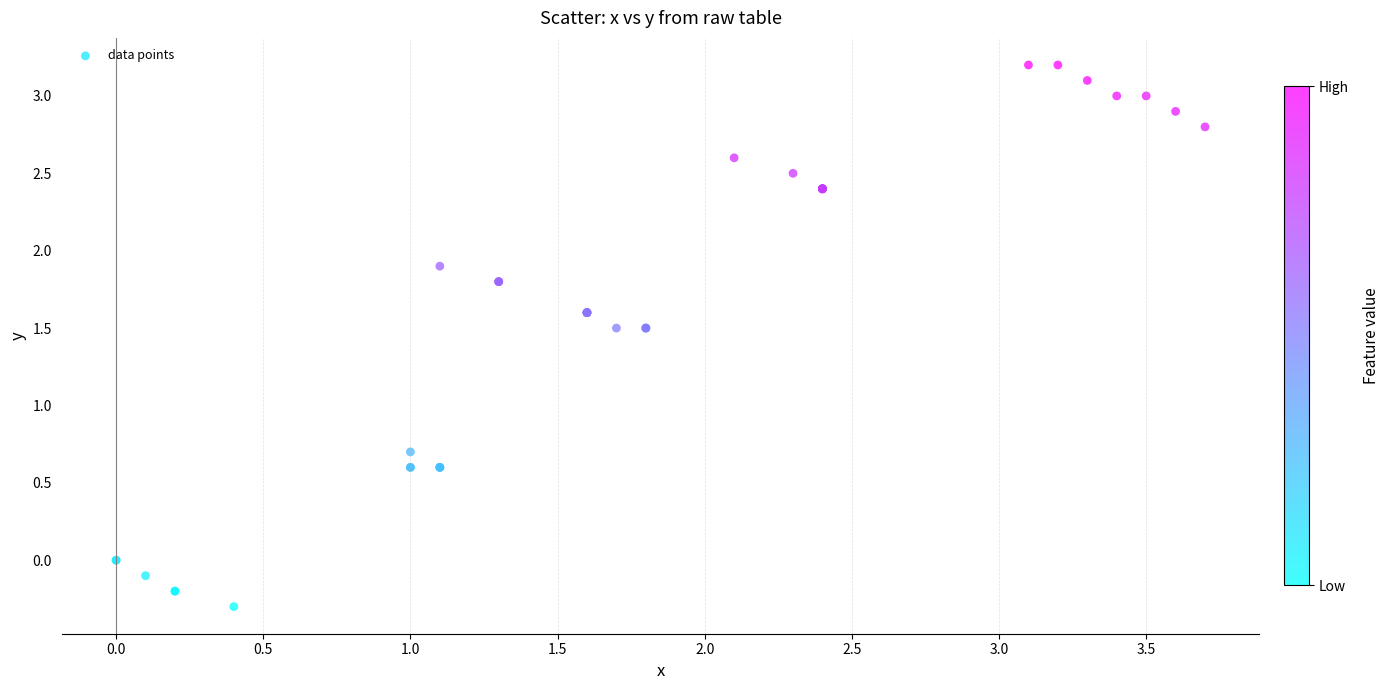

What Y value in the scatter plot is closest to 1?

0.7